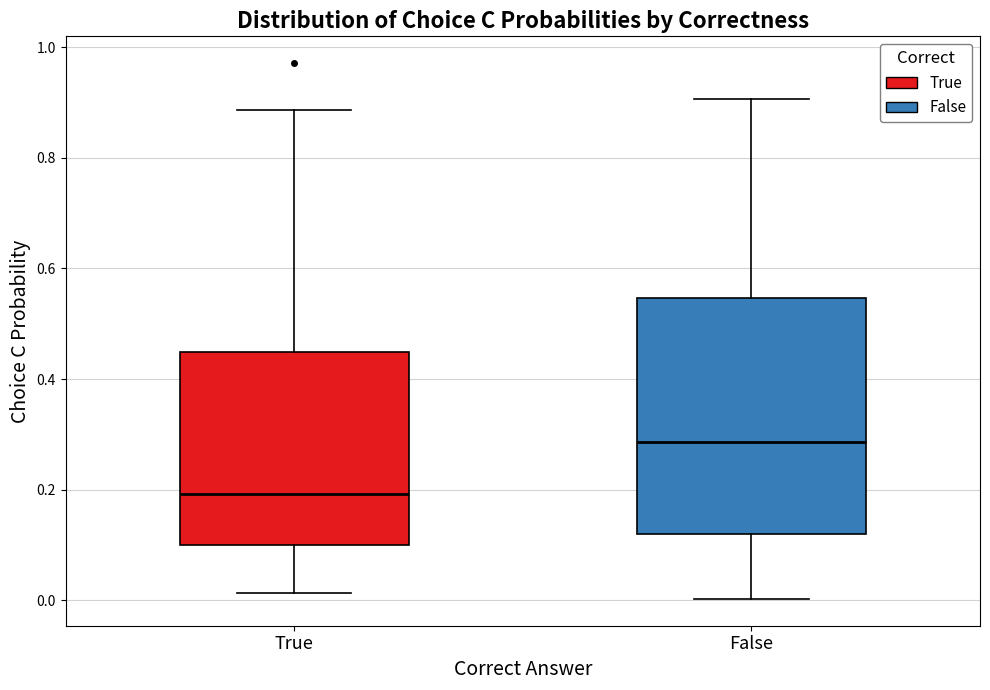

Reading left to right, transcribe this box plot: for each box, give where its median line is, the range the box spans, and where its two whiskers end, as read against the y-axis. The values are not printed on the chart, so give them approximately, as read against the axis.

True: median 0.20, box 0.10 to 0.44, whiskers 0.02 to 0.88
False: median 0.28, box 0.12 to 0.54, whiskers 0.00 to 0.90